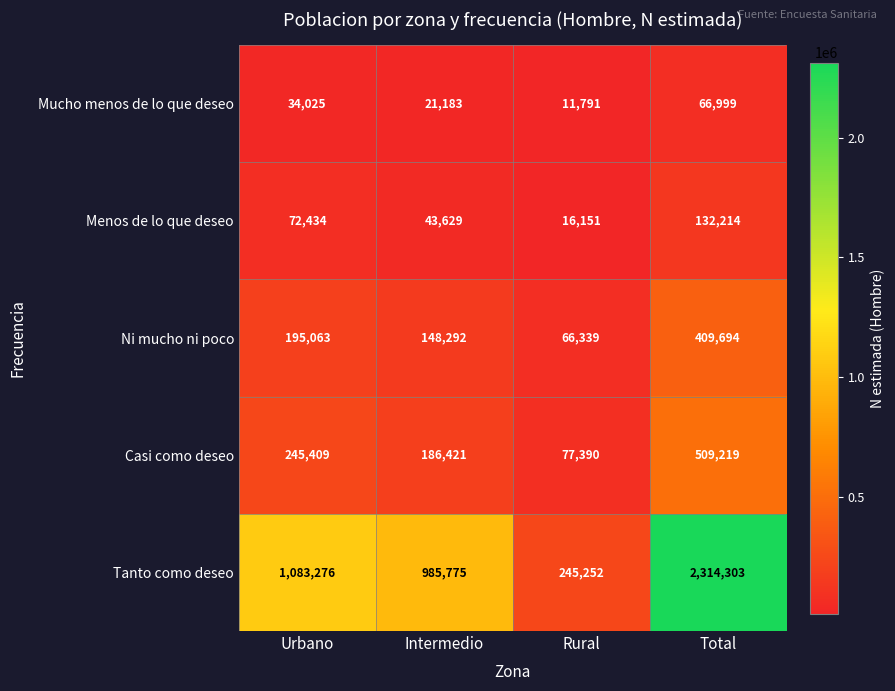

At Intermedio, list the series in order from largest to smallest.

Tanto como deseo, Casi como deseo, Ni mucho ni poco, Menos de lo que deseo, Mucho menos de lo que deseo